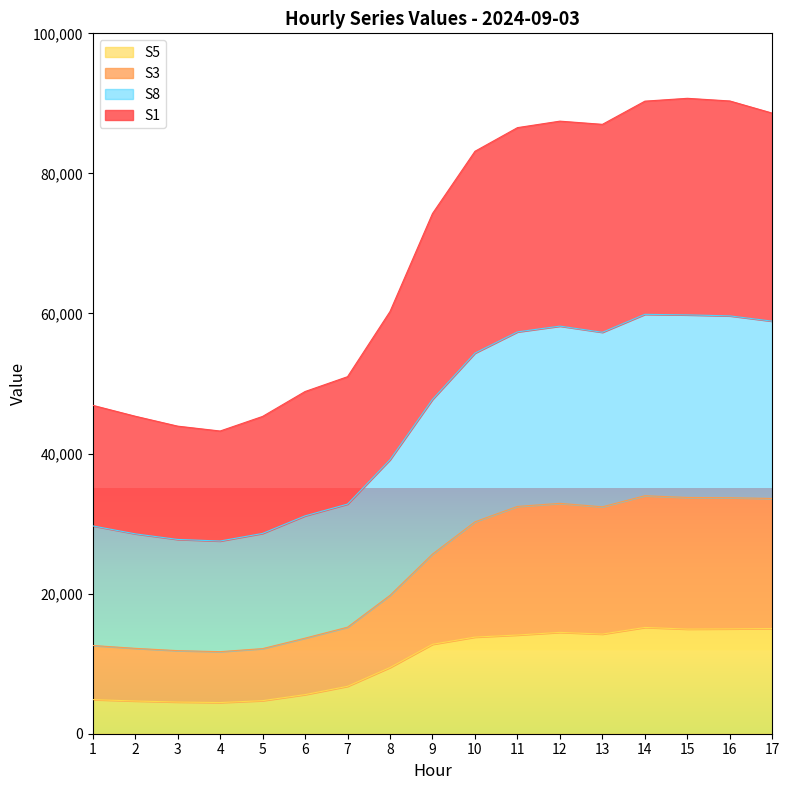

Rank the series by their average value, from lowest to highest.

S5, S8, S3, S1